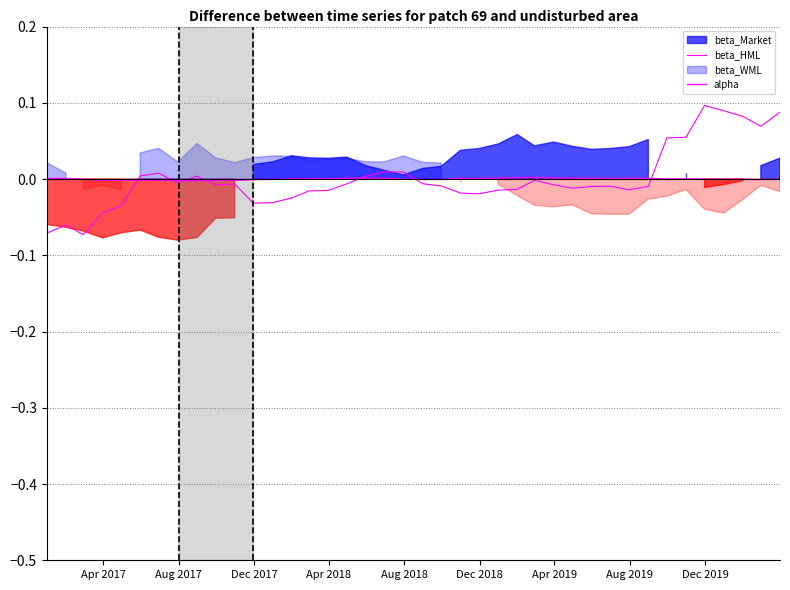

How many lines are shown in the chart?

2